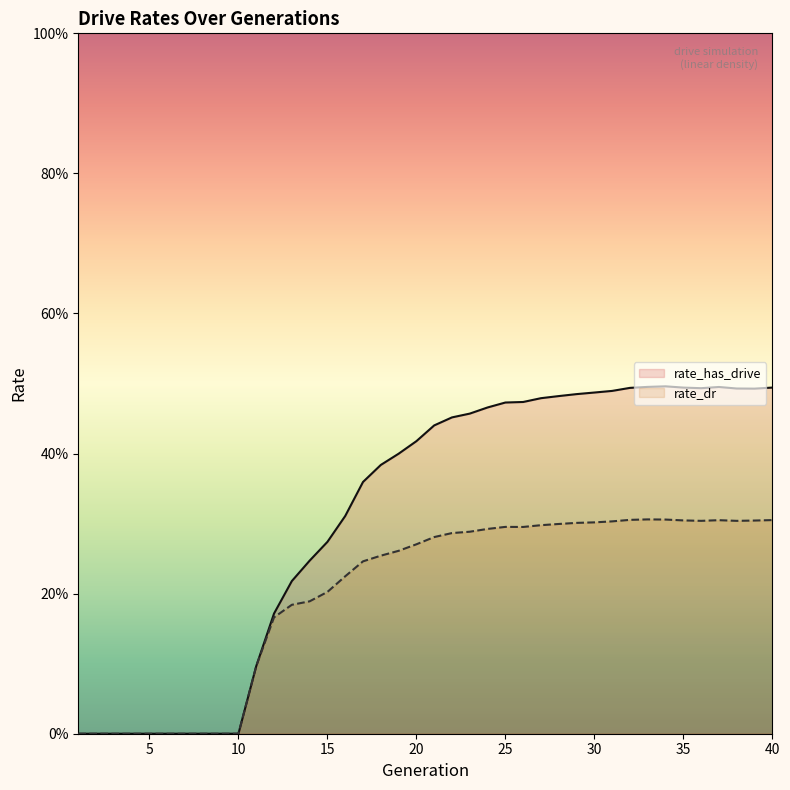

Reading left to right, list all the values displayed in this chart.

rate_has_drive: 0.0	0.0	0.0	0.0	0.0	0.0	0.0	0.0	0.0	0.0	0.1	0.2	0.2	0.2	0.3	0.3	0.4	0.4	0.4	0.4	0.4	0.5	0.5	0.5	0.5	0.5	0.5	0.5	0.5	0.5	0.5	0.5	0.5	0.5	0.5	0.5	0.5	0.5	0.5	0.5
rate_dr: 0.0	0.0	0.0	0.0	0.0	0.0	0.0	0.0	0.0	0.0	0.1	0.2	0.2	0.2	0.2	0.2	0.2	0.3	0.3	0.3	0.3	0.3	0.3	0.3	0.3	0.3	0.3	0.3	0.3	0.3	0.3	0.3	0.3	0.3	0.3	0.3	0.3	0.3	0.3	0.3